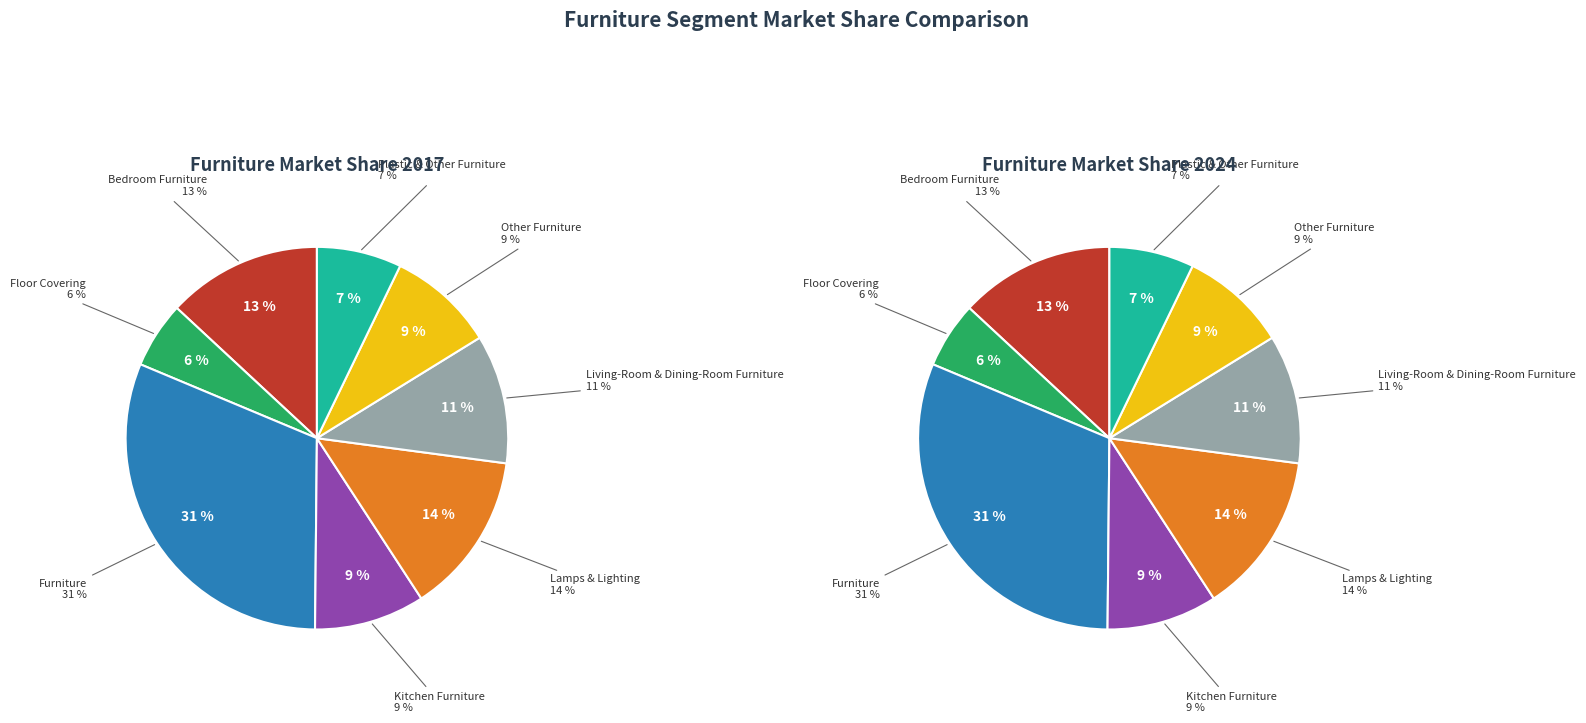

Count the number of slices in the pie.

8